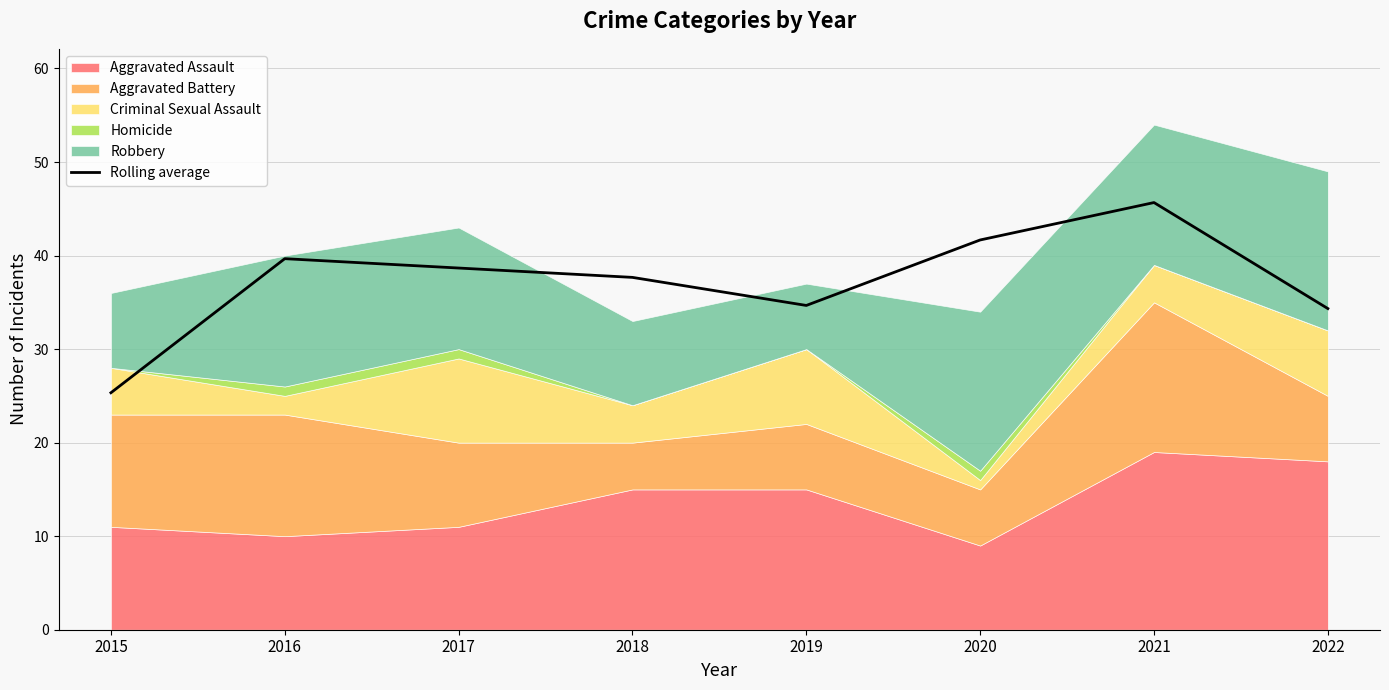

How many interior local peaks (higher than both neighbors) does the data have?

2